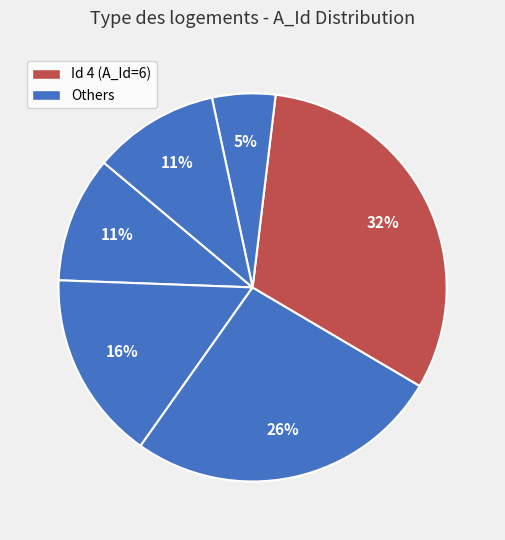

Count the number of slices in the pie.

6